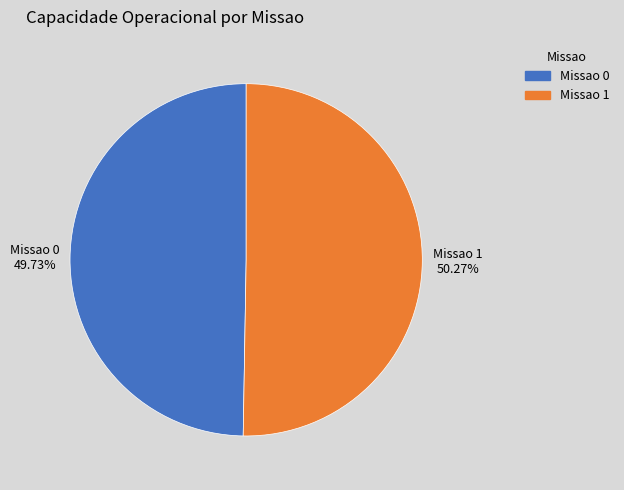

Is there a majority slice in this chart?

Yes